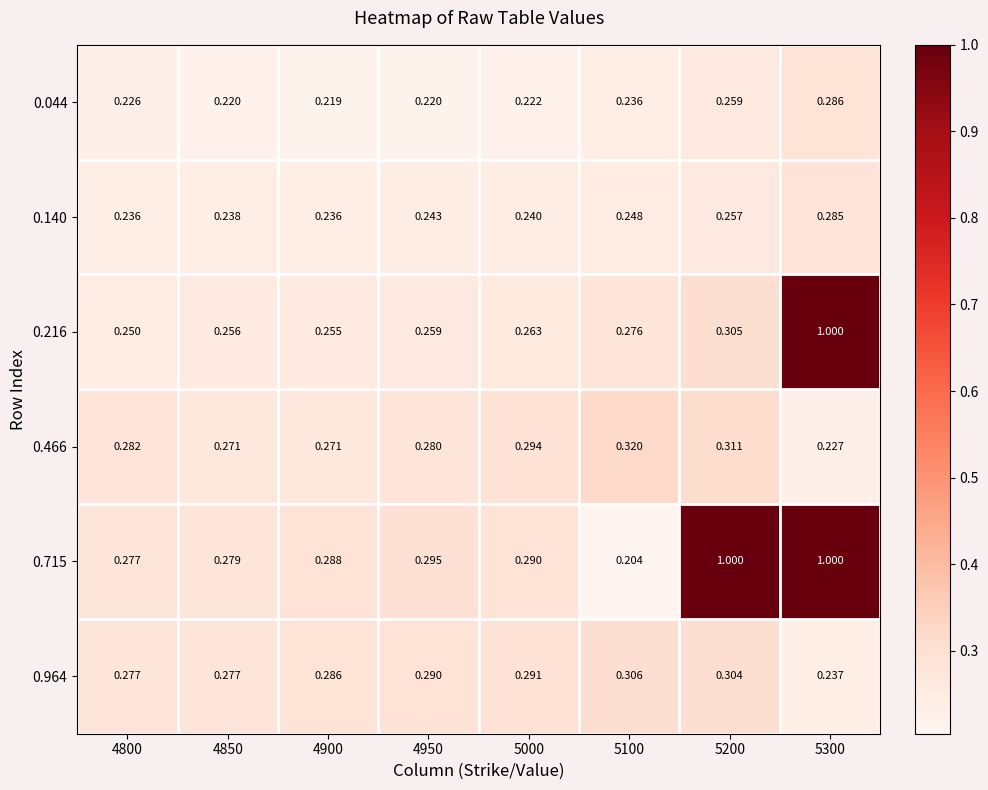

Is the value of 0.216 at 5200 greater than the value of 0.964 at 5100?

No